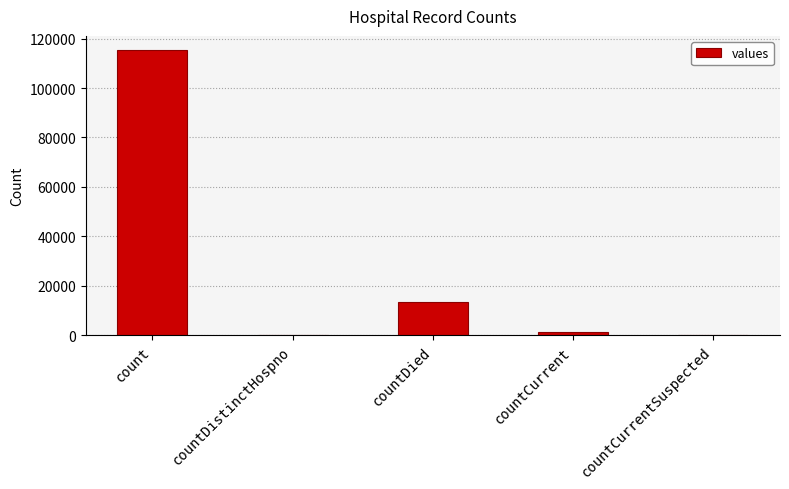

Which label corresponds to the largest value in the chart?

count